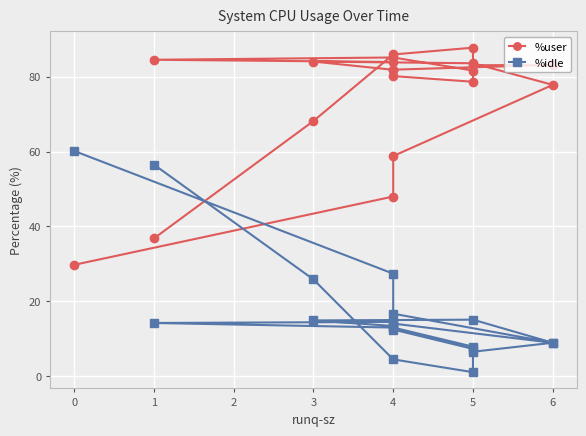

How many times do %user and %idle cross each other?

2